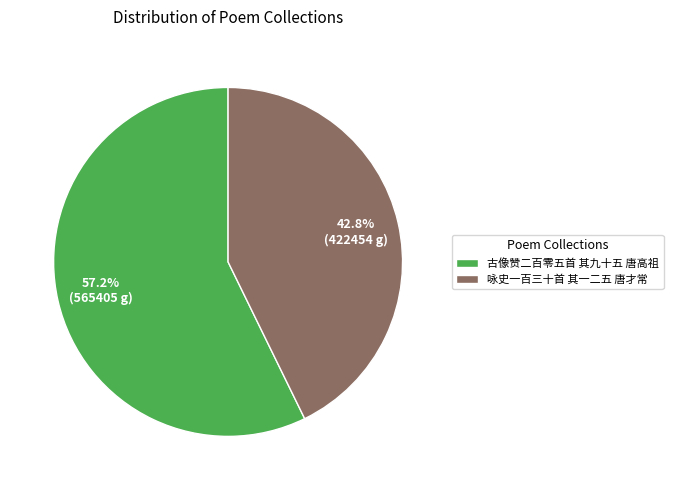

Does 咏史一百三十首 其一二五 唐才常 represent more than half of the total?

No